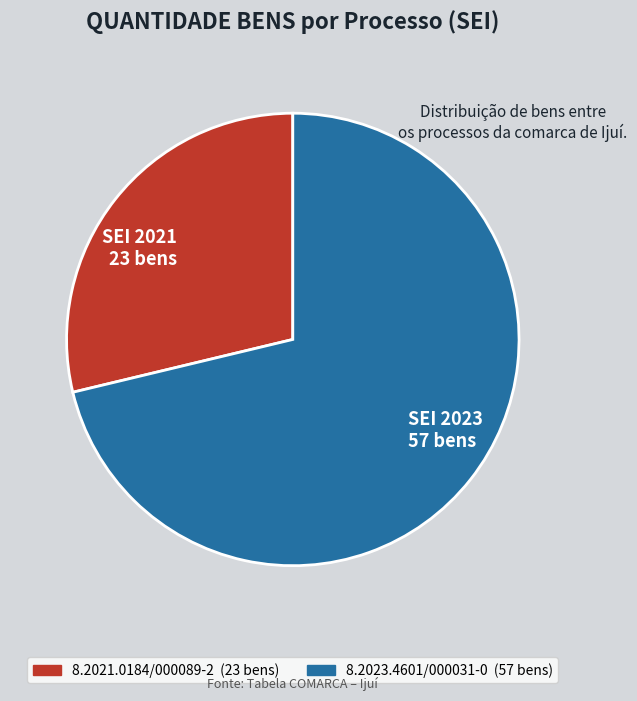

The 8.2023.4601/000031-0 slice represents 71% of the pie. True or false?

True